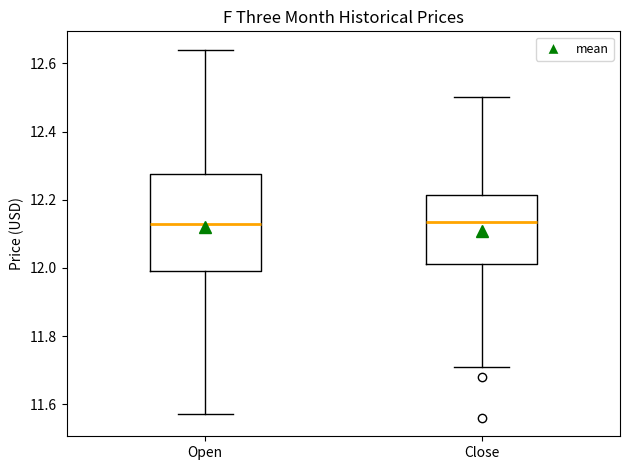

Where does the lower whisker of the box for Close end on the y-axis? The values are not printed on the chart, so give them approximately, as read against the axis.

11.72